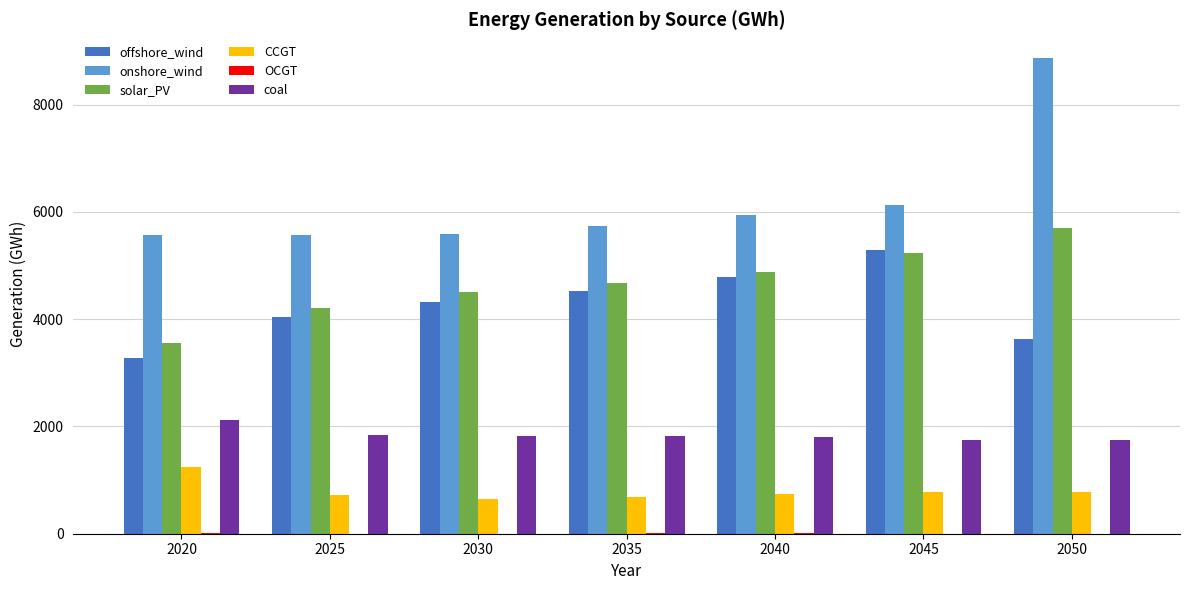

Read the CCGT value at 2020.

1249.9